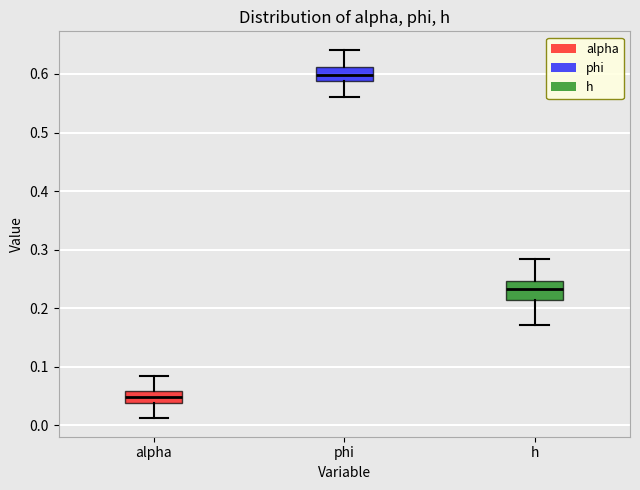

Which box has the highest median line?

phi